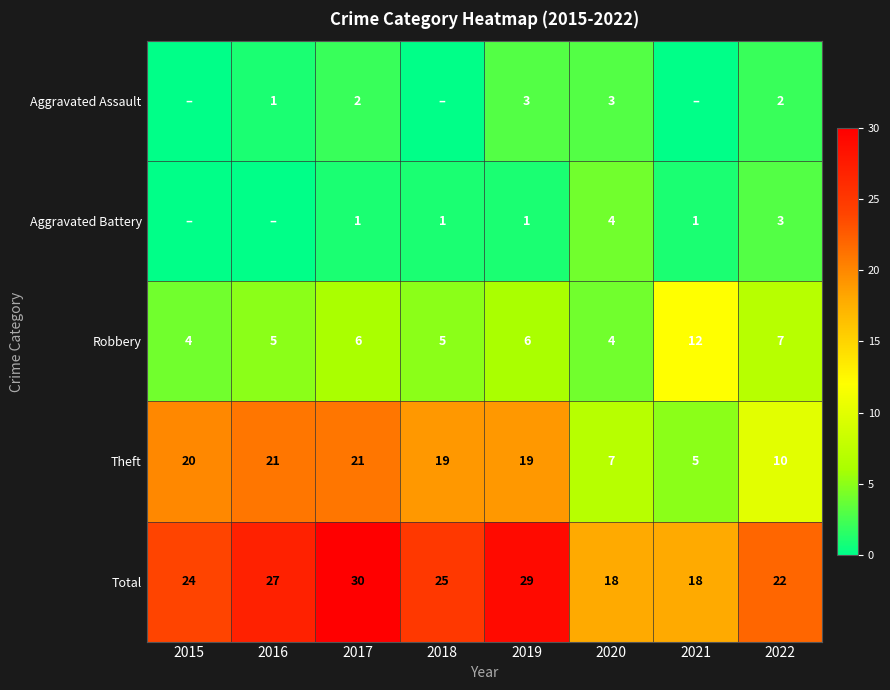

Rank the categories by Aggravated Battery value from highest to lowest.

2020, 2022, 2017, 2018, 2019, 2021, 2015, 2016